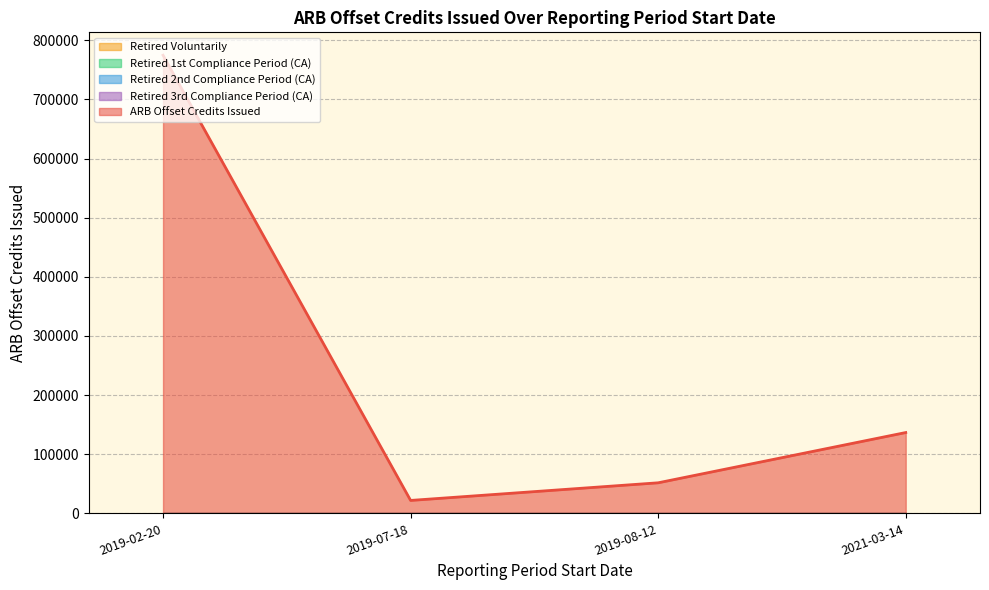

True or false: Retired 3rd Compliance Period (CA) and ARB Offset Credits Issued intersect in this chart.

False